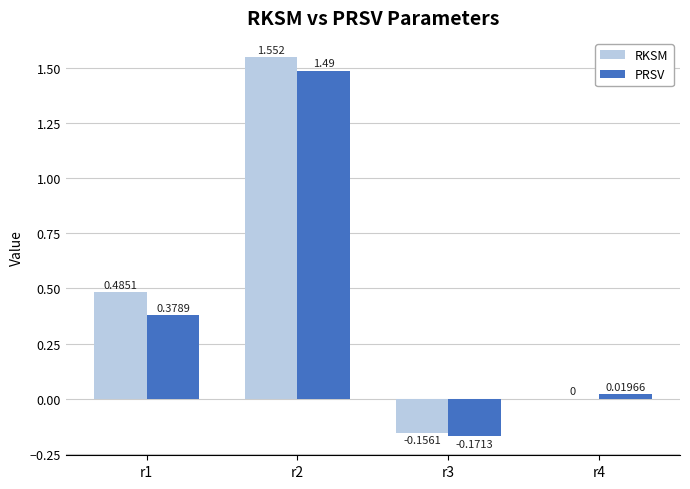

What are all the series names shown in the legend?

RKSM, PRSV